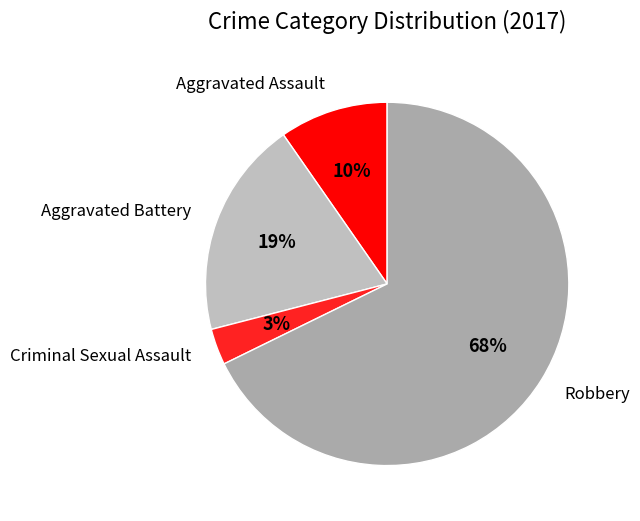

To the nearest percent, what is the combined percentage of Criminal Sexual Assault and Robbery?

71%